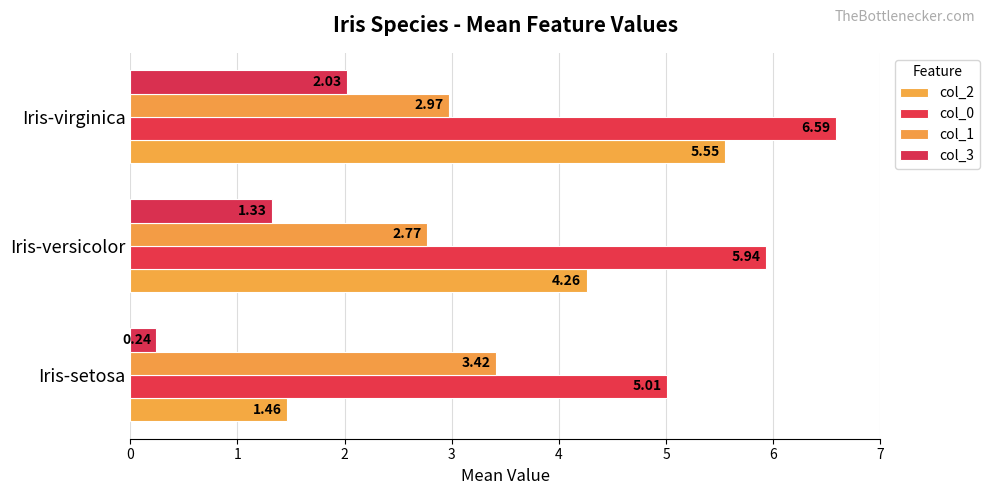

List the labels in order of col_2 value, largest first.

Iris-virginica, Iris-versicolor, Iris-setosa